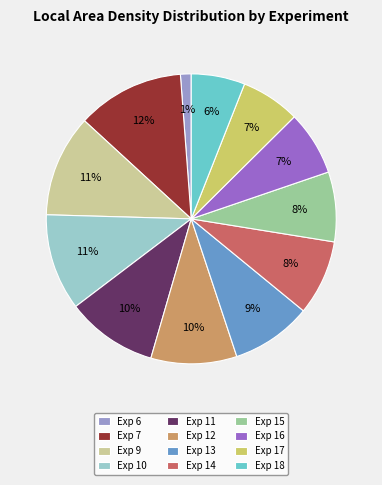

What percentage is the Exp 16 slice, to the nearest percent?

7%